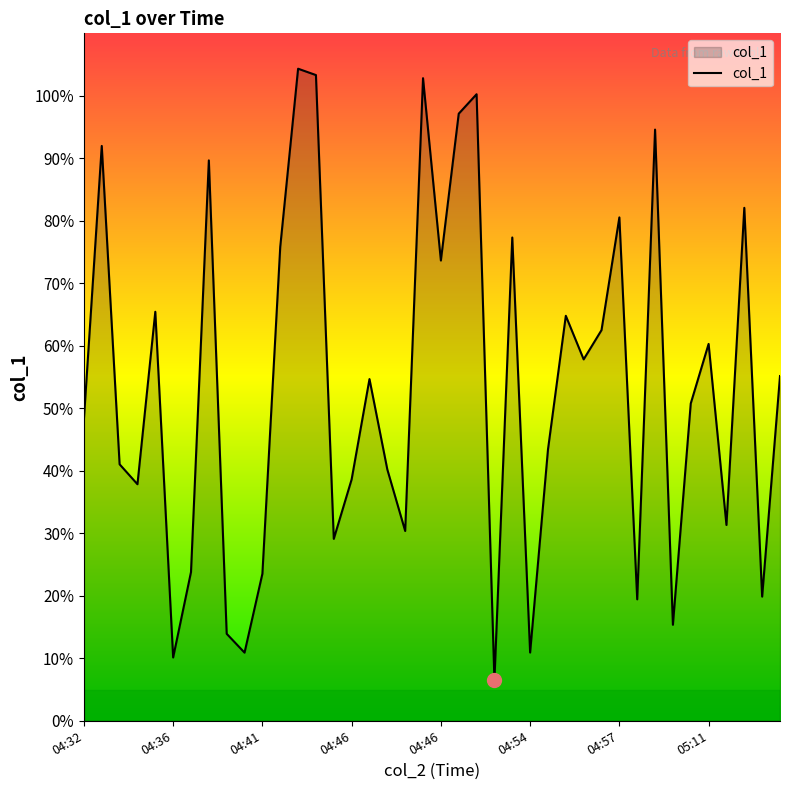

What is the minimum value shown in the chart?

6.5